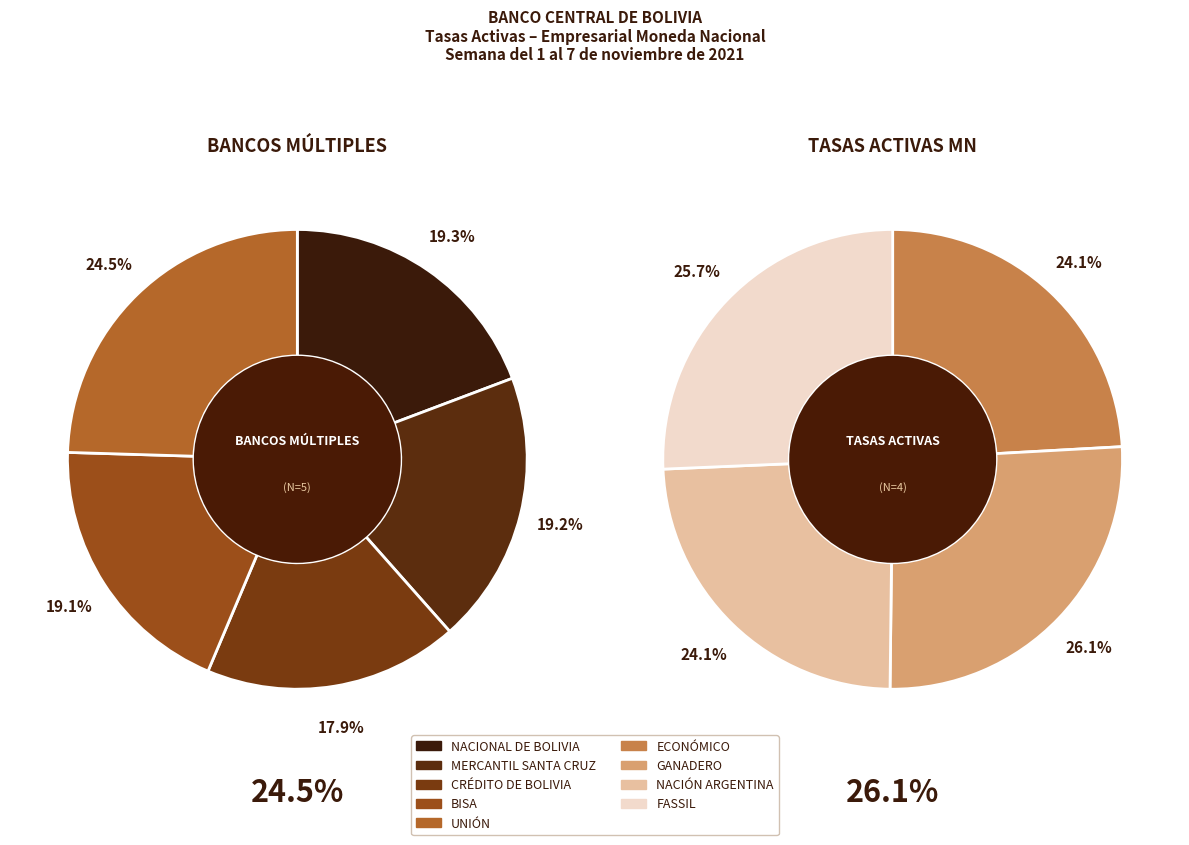

Which category has the biggest portion of the pie?

UNIÓN